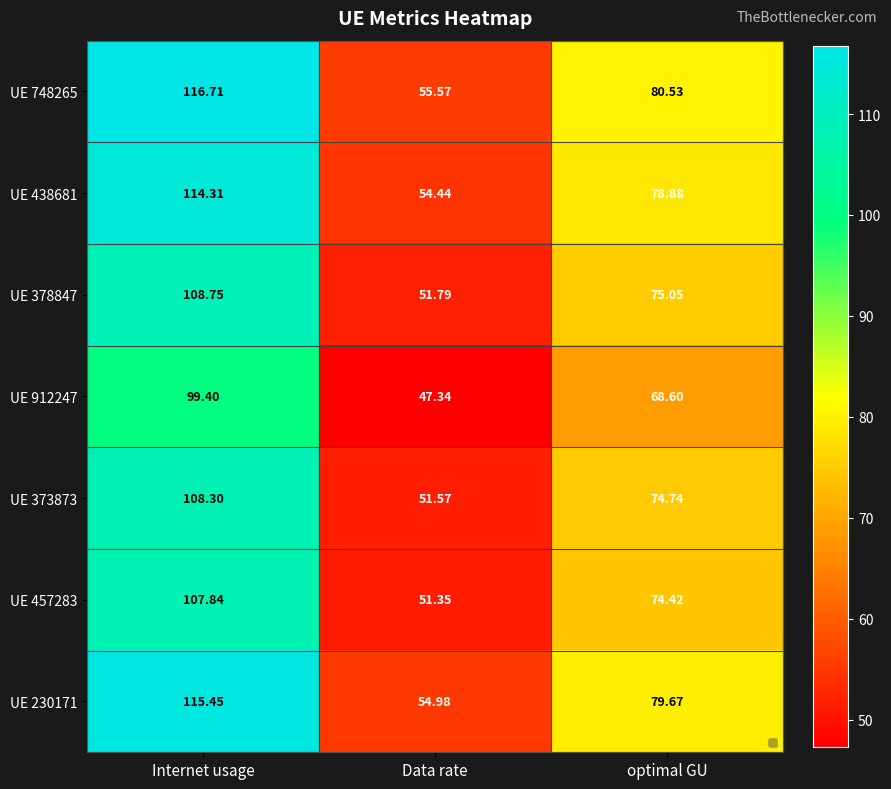

At which label does UE 457283 first exceed 74?

Internet usage